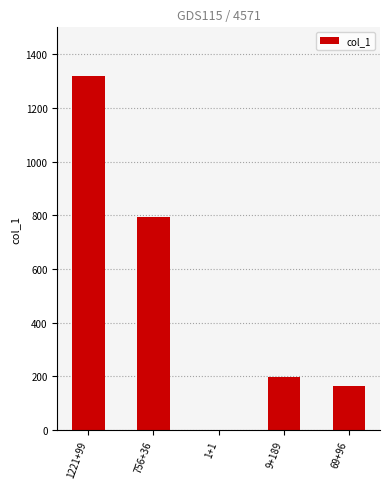

Which category has the highest value across all series?

1221+99